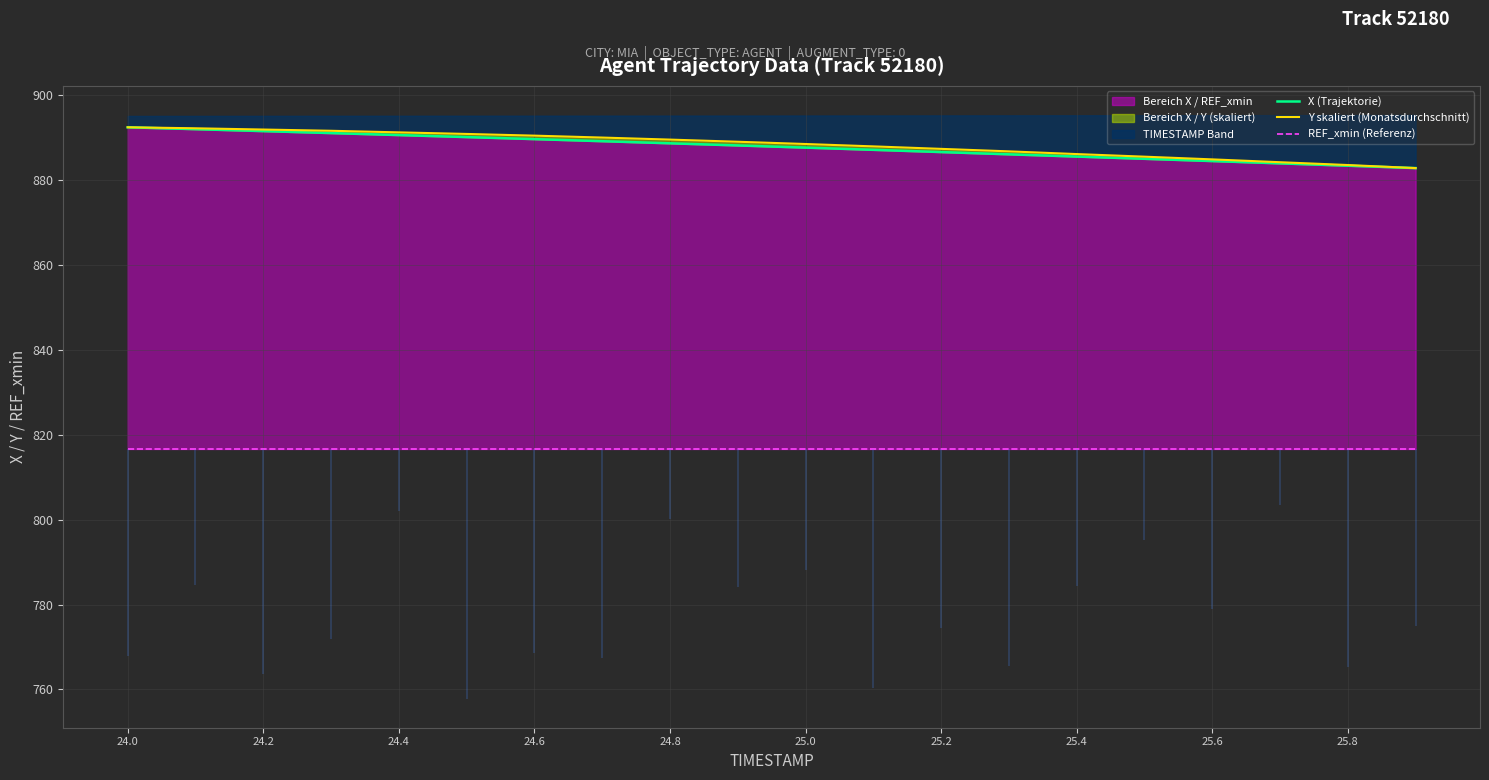

The X (Trajektorie) series shows 505.1 at 25.6. True or false?

False